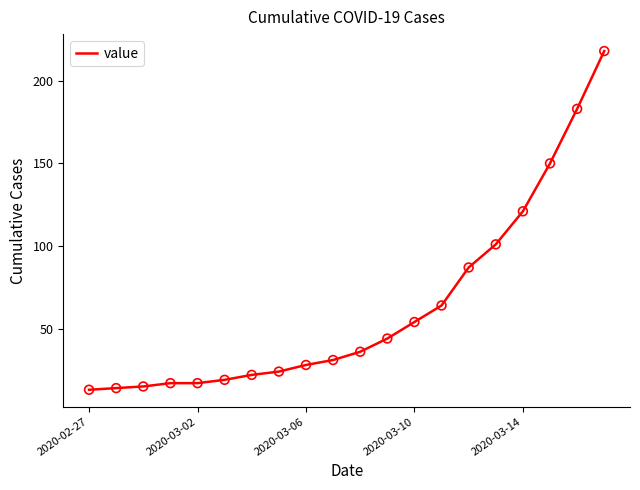

What is the minimum value shown in the chart?

13